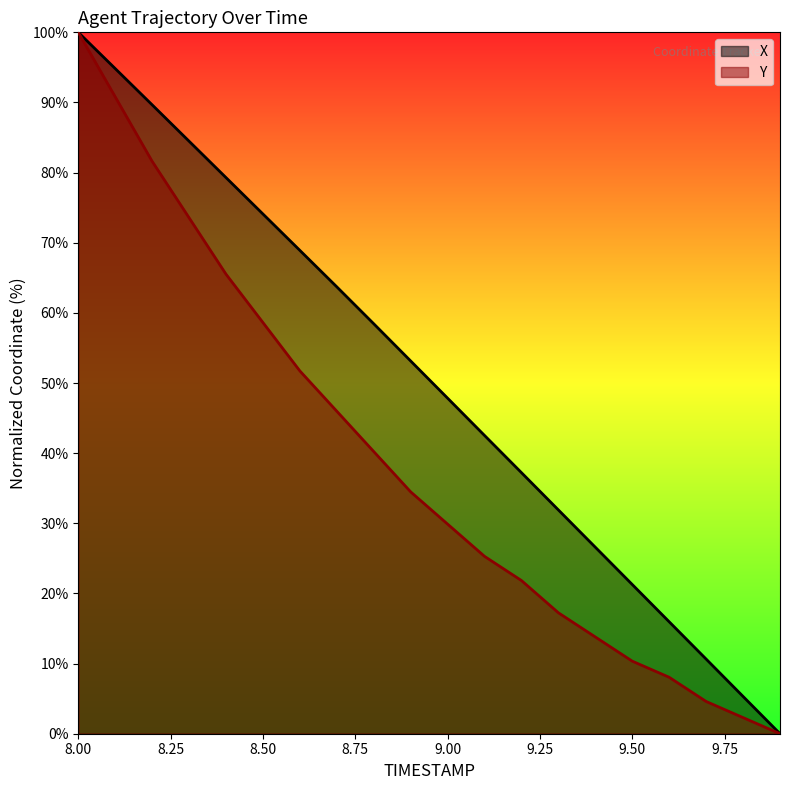

At which label is X closest to 50?

9.00